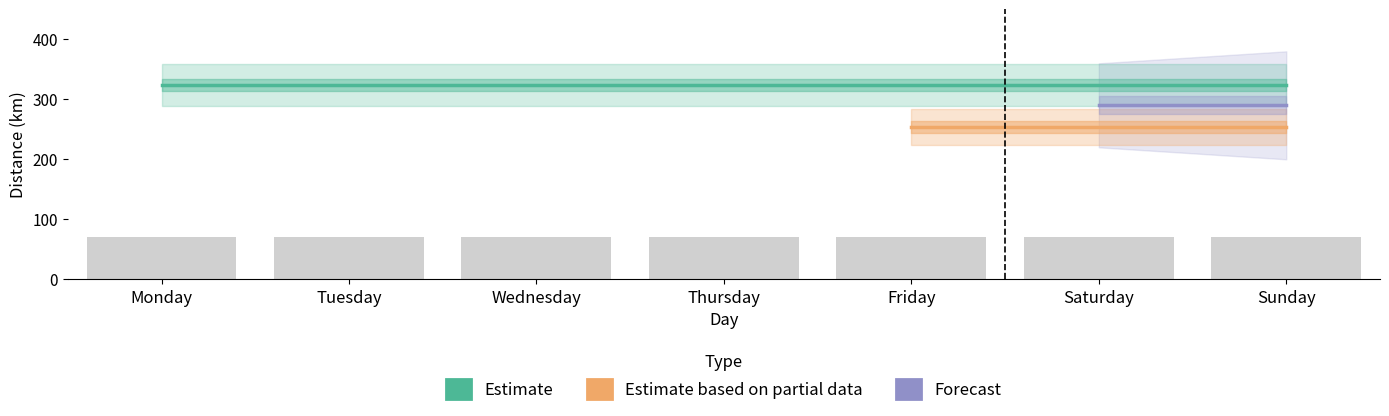

How many groups of bars are there?

7